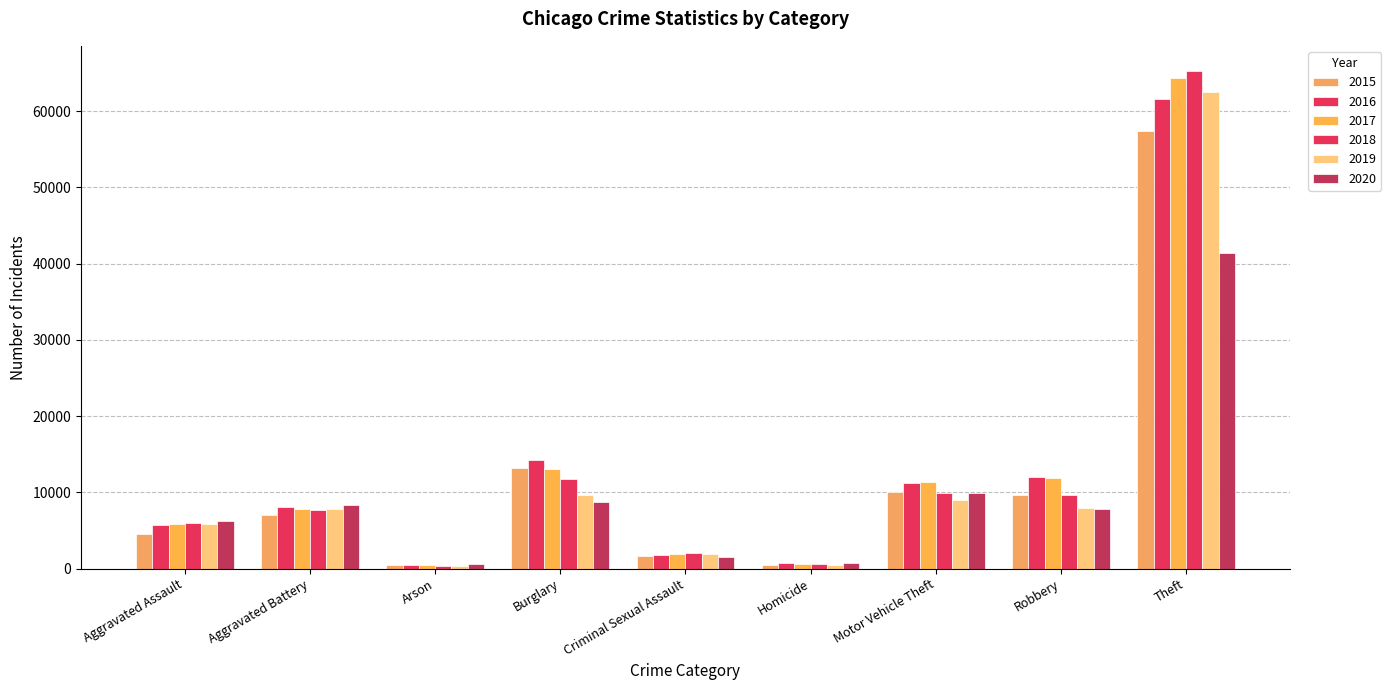

Is the value of 2019 at Theft greater than the value of 2016 at Aggravated Battery?

Yes